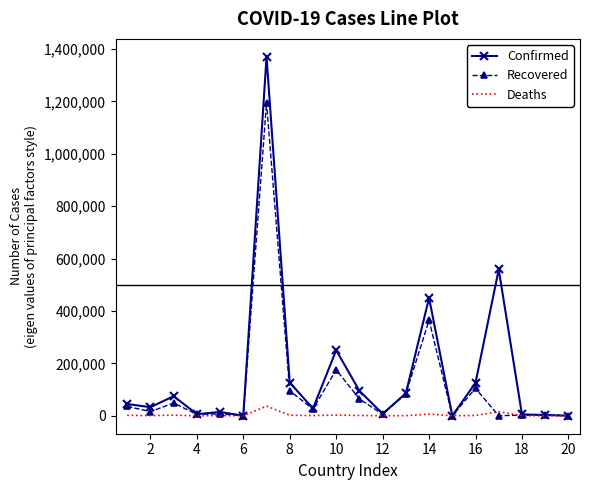

List the series in order of their peak value, highest first.

Confirmed, Recovered, Deaths